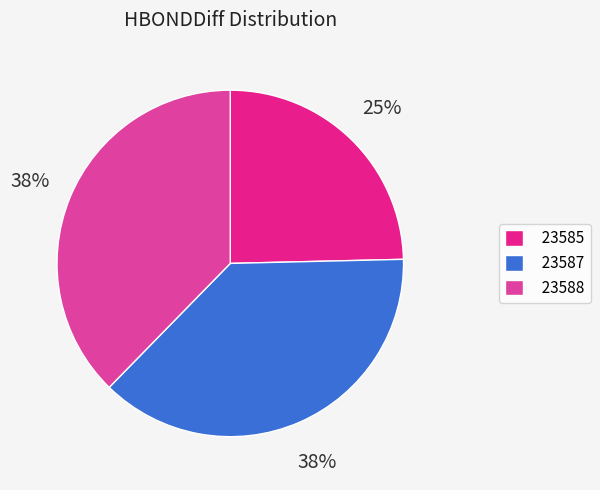

How many slices are in this pie chart?

3